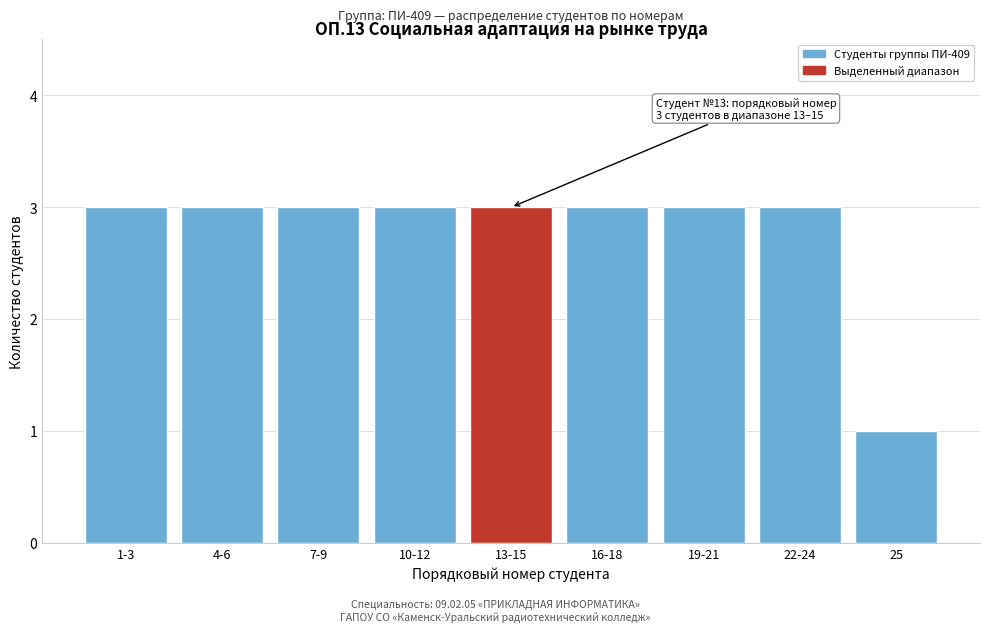

Reading left to right, extract all data points from this chart.

3	3	3	3	3	3	3	3	1